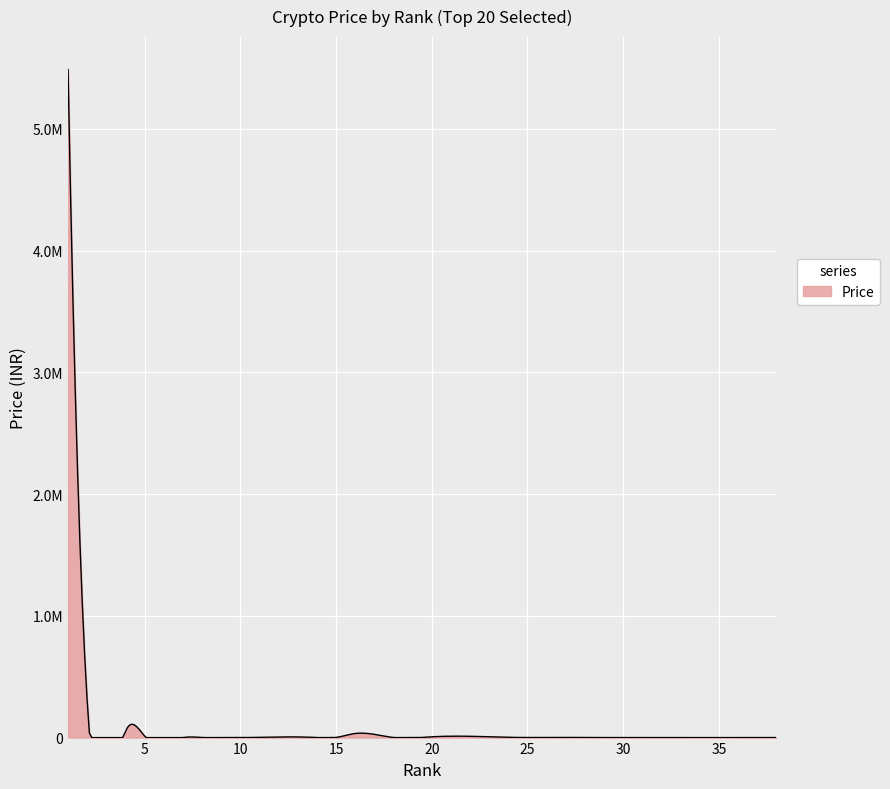

What is the difference between the maximum and minimum values?

5486504.4